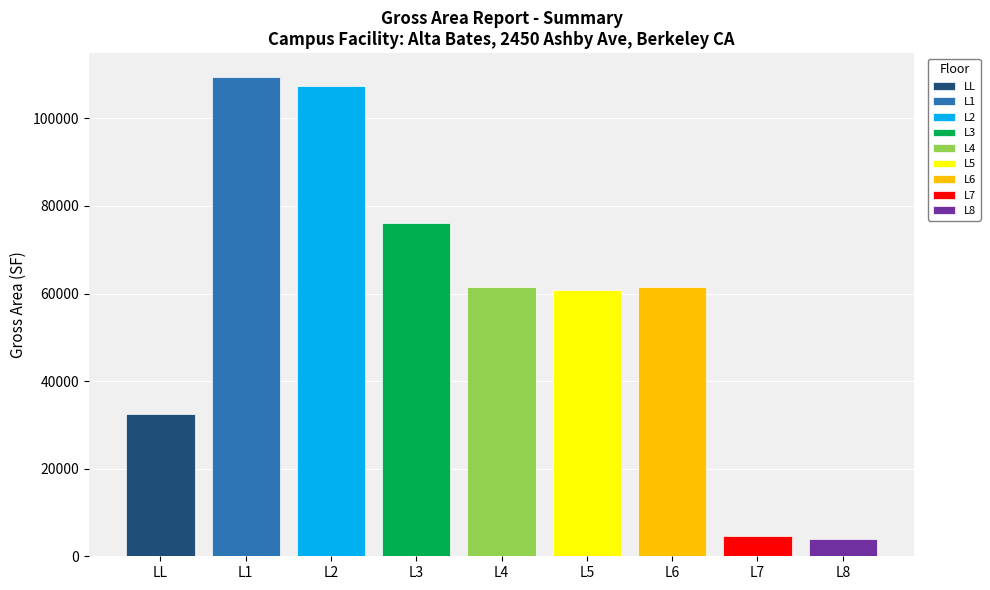

What is the greatest value displayed?

109427.7